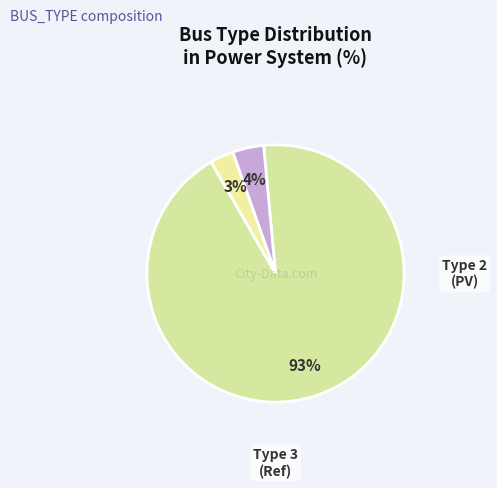

How many slices are in this pie chart?

3